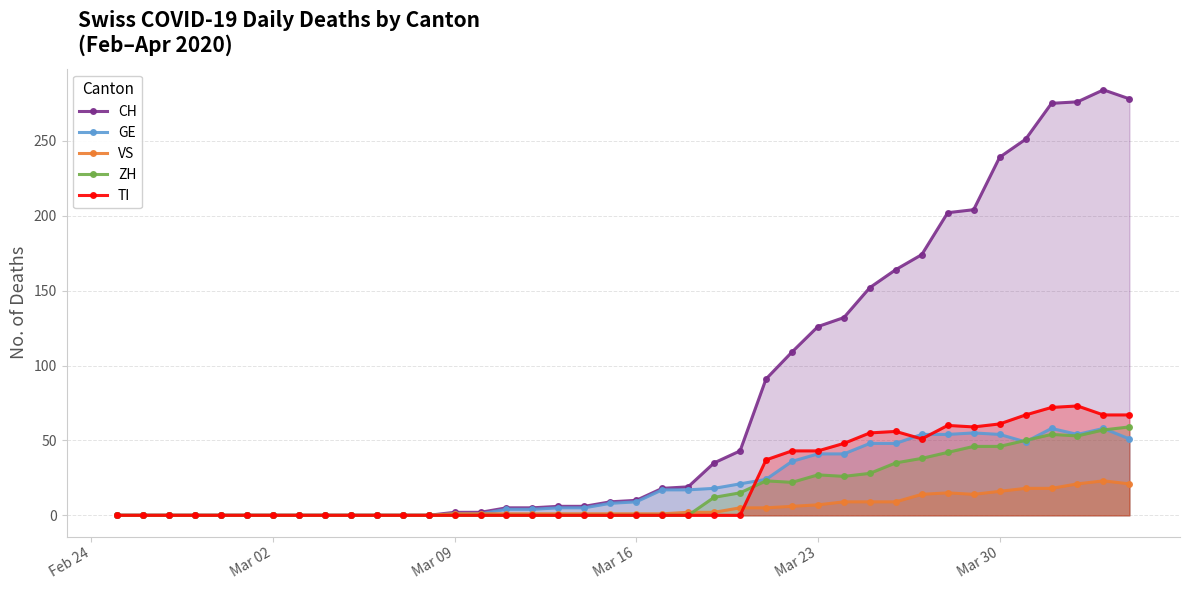

Which series has the widest spread of values?

CH